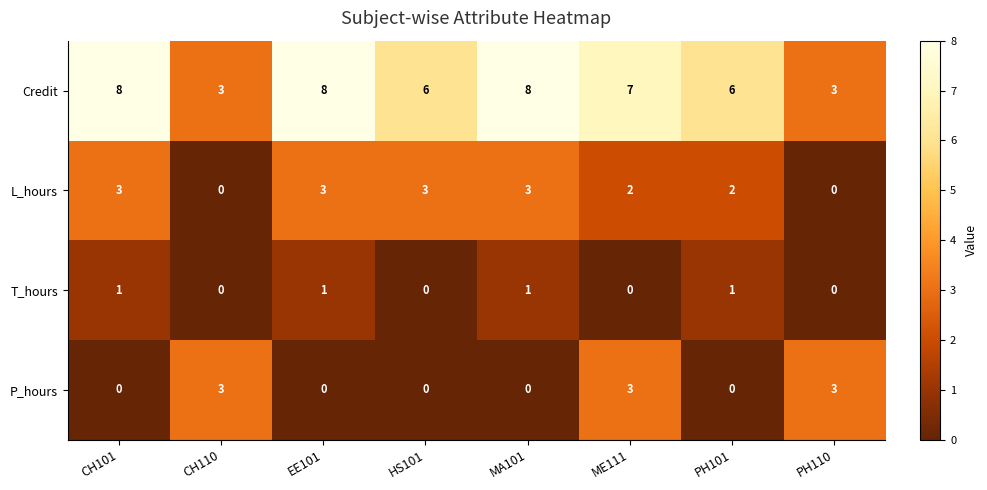

Between CH110 and EE101, which series saw the biggest shift?

Credit